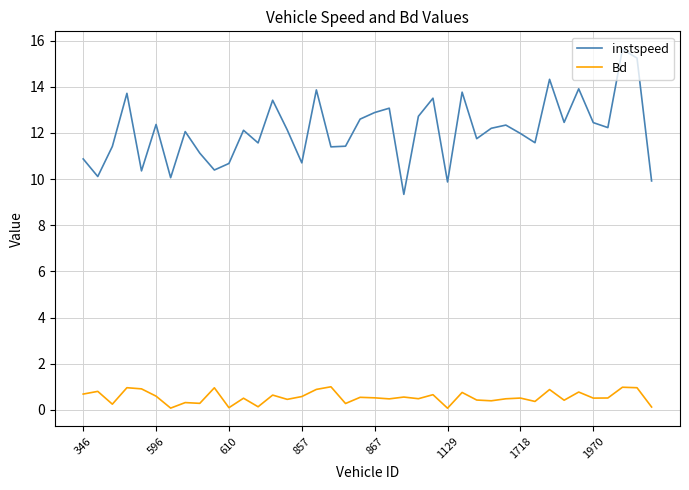

True or false: instspeed has more than 0 points higher than both neighbors.

True